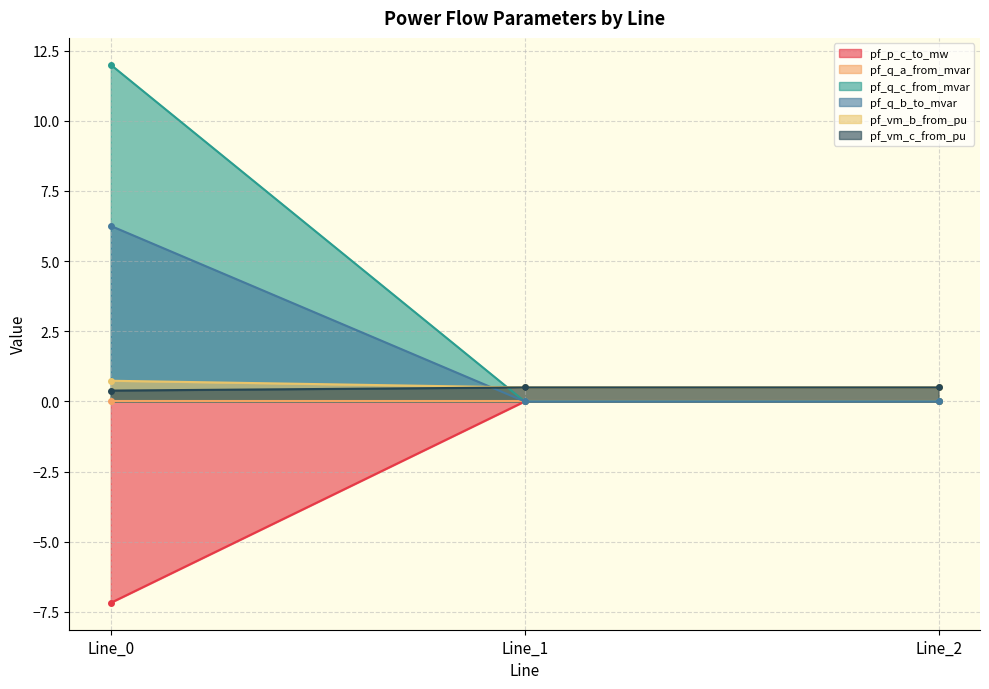

What is the value of the pf_vm_c_from_pu point at the 3rd from the left?

0.5